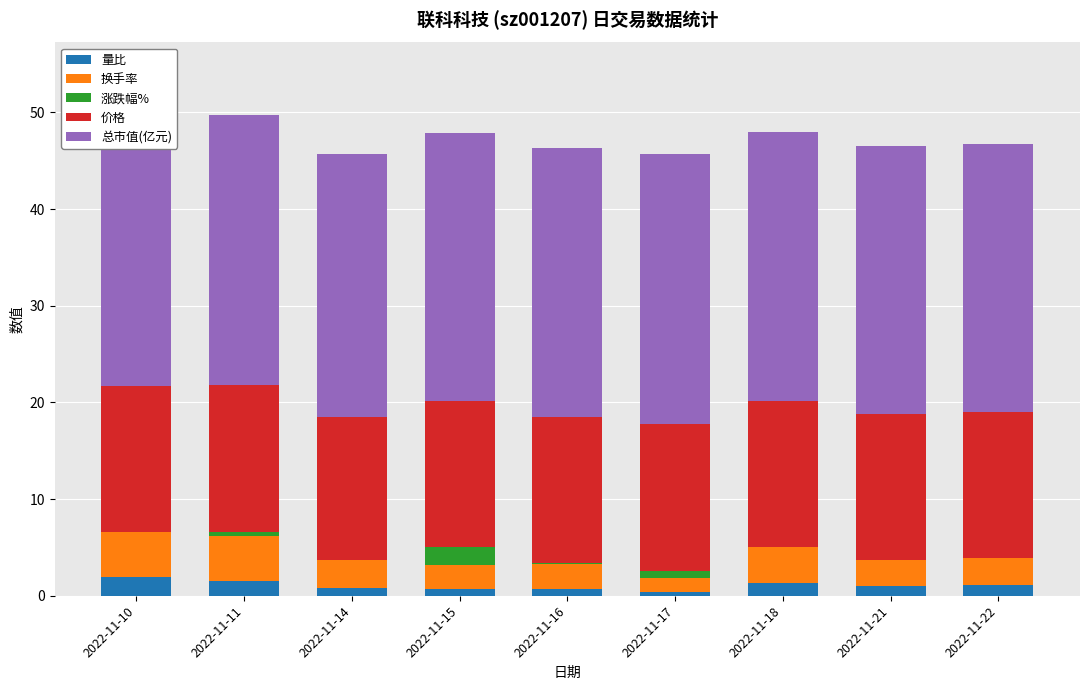

What is the total value across all series at 2022-11-10?

49.5